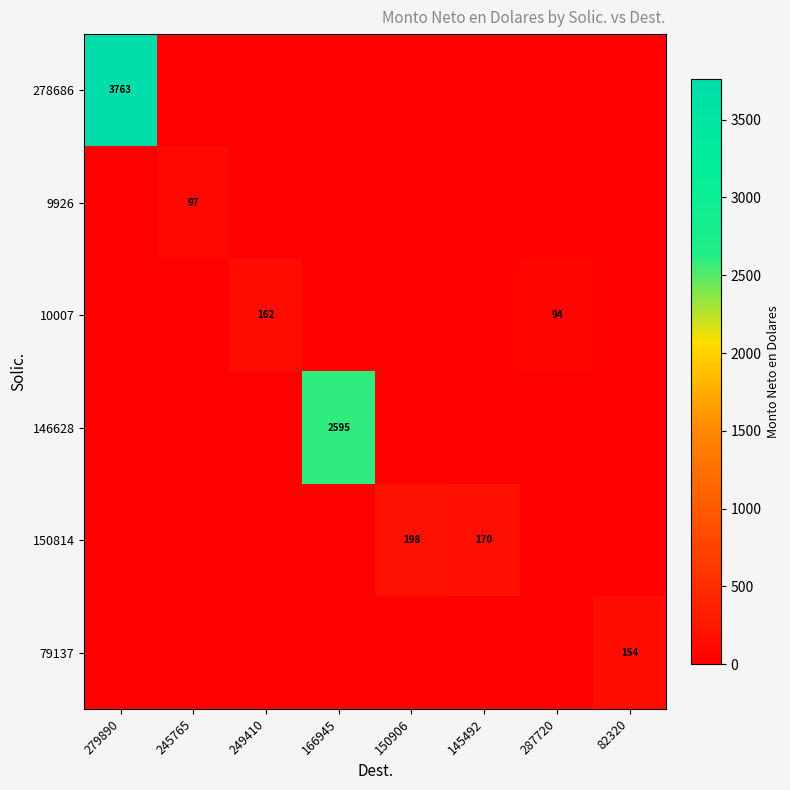

What is the spread (max minus min) of values at 150906?

198.2